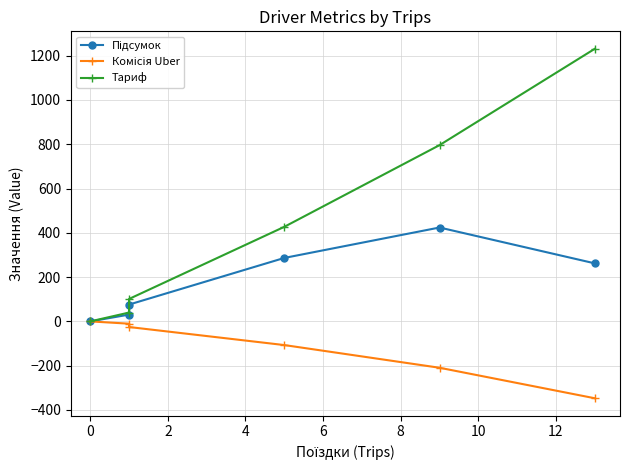

What is the value of the Тариф point at the 4th from the left?

427.1